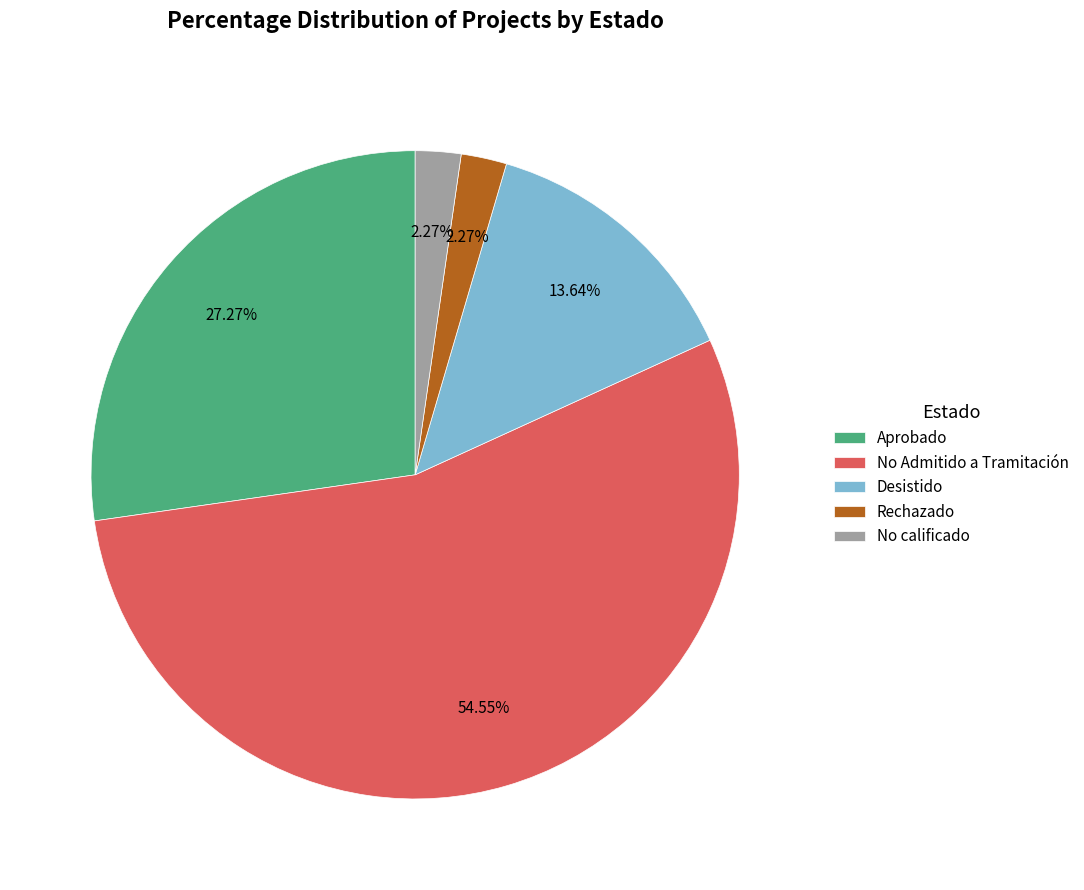

Is there a majority slice in this chart?

Yes